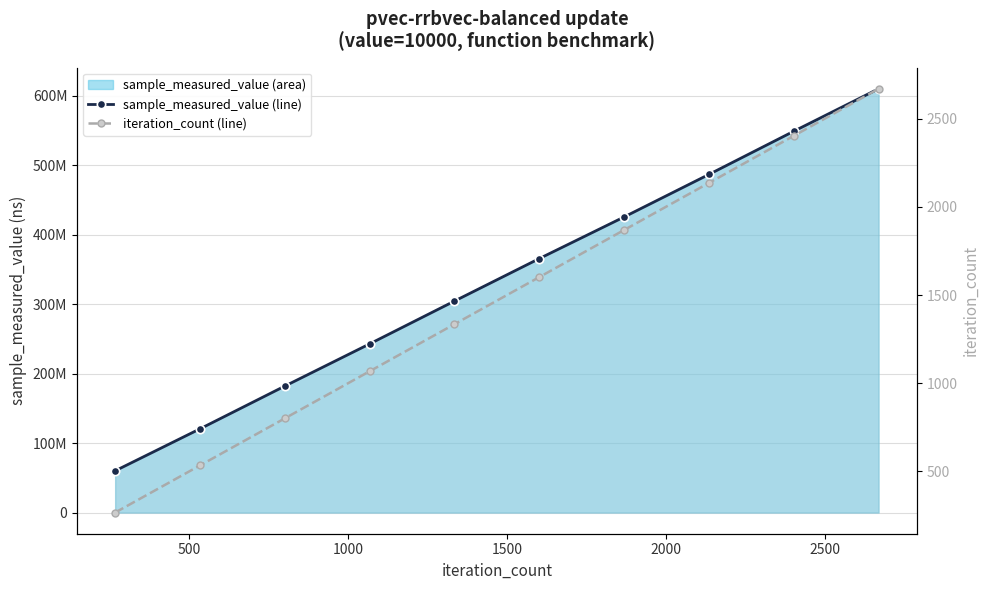

What is the sum of all sample_measured_value (line) values?

3347825574